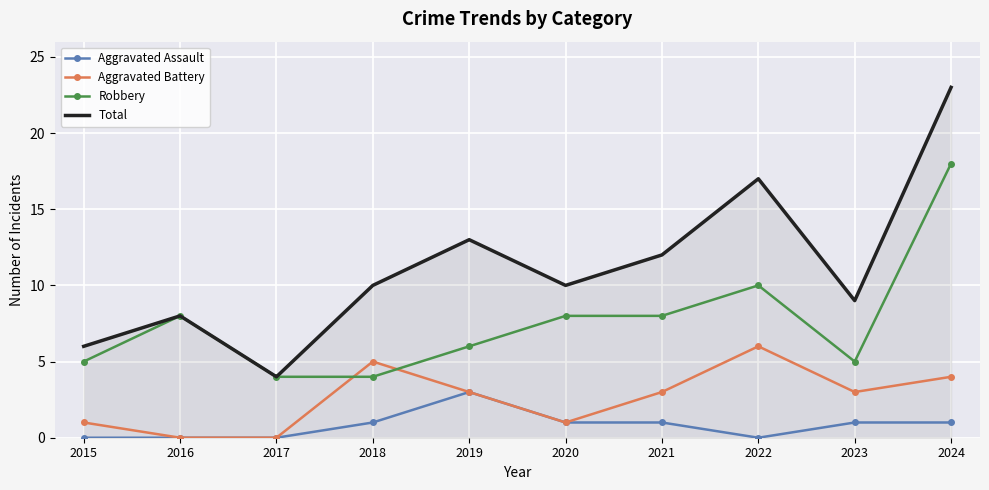

True or false: Aggravated Assault and Robbery cross at least once.

False